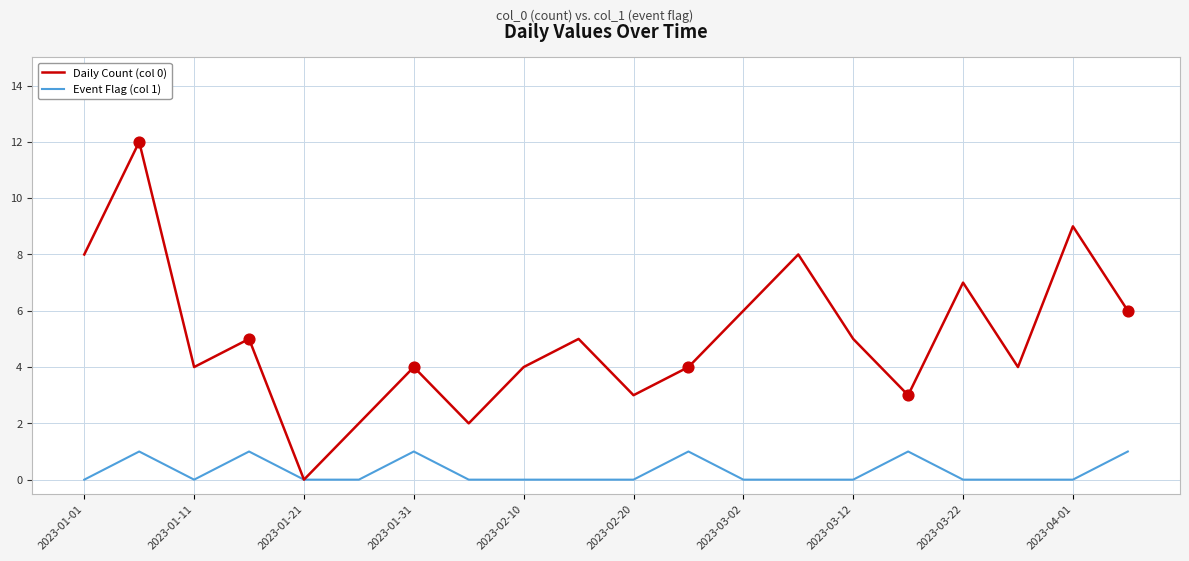

List the series in order of their overall mean, lowest first.

Event Flag (col 1), Daily Count (col 0)